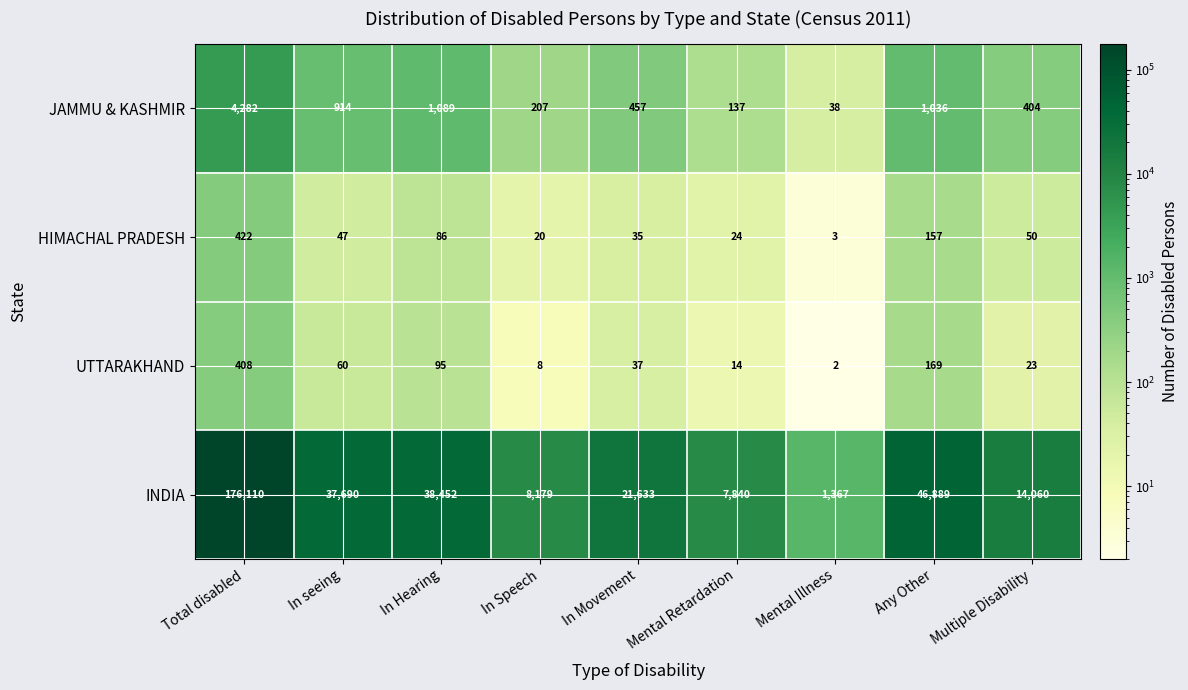

What is the difference between the INDIA values at Total disabled and In Movement?

154477